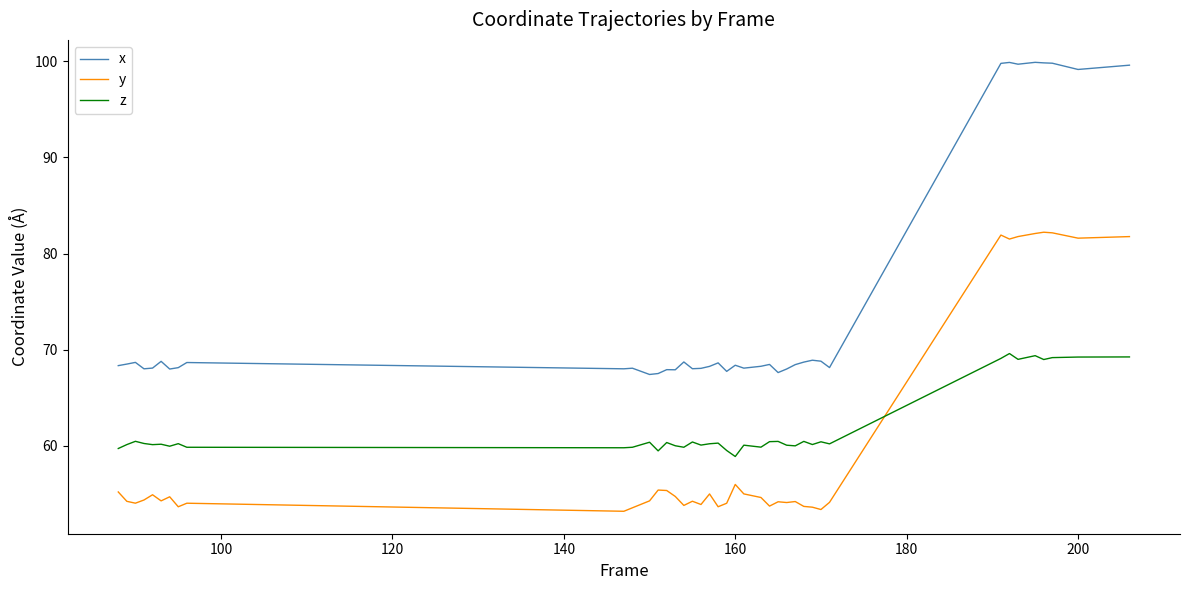

What is the greatest value displayed?

99.9